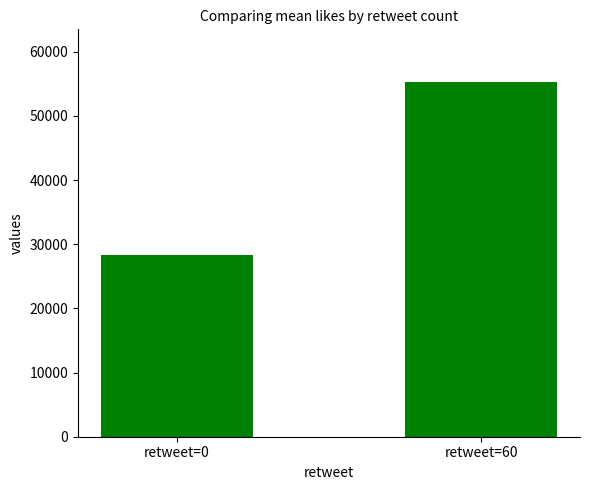

What is the ratio of the value at retweet=60 to the value at retweet=0?

1.9